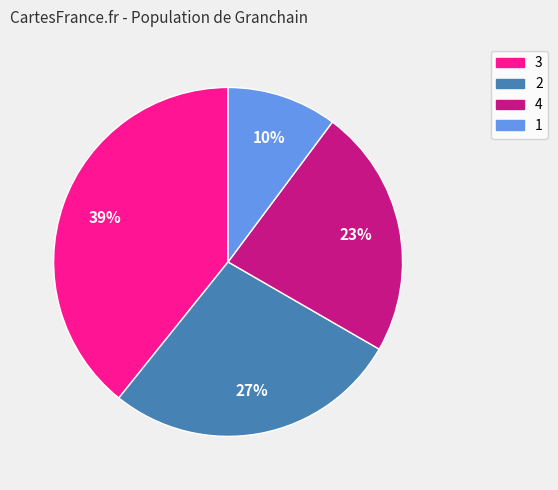

To the nearest percent, what is the difference between the 2 and 4 slice percentages?

4%